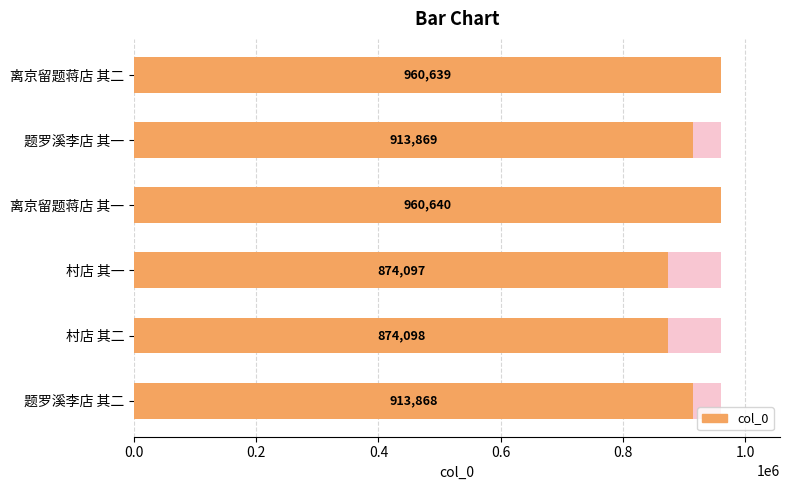

Read the value at 题罗溪李店 其二.

913868